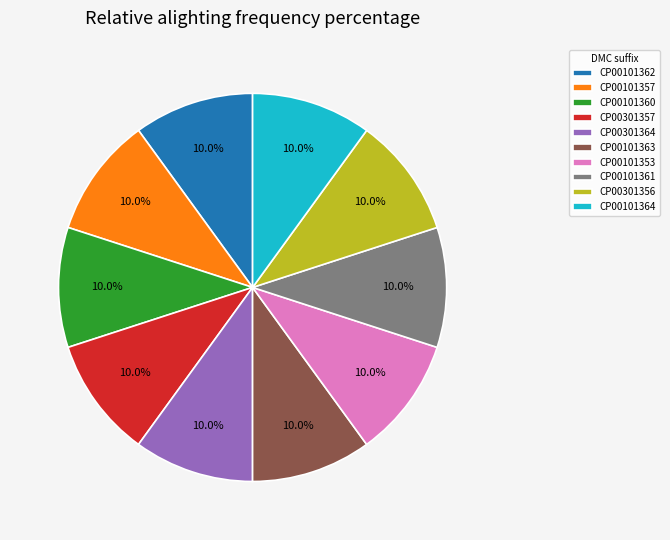

Is there a majority slice in this chart?

No